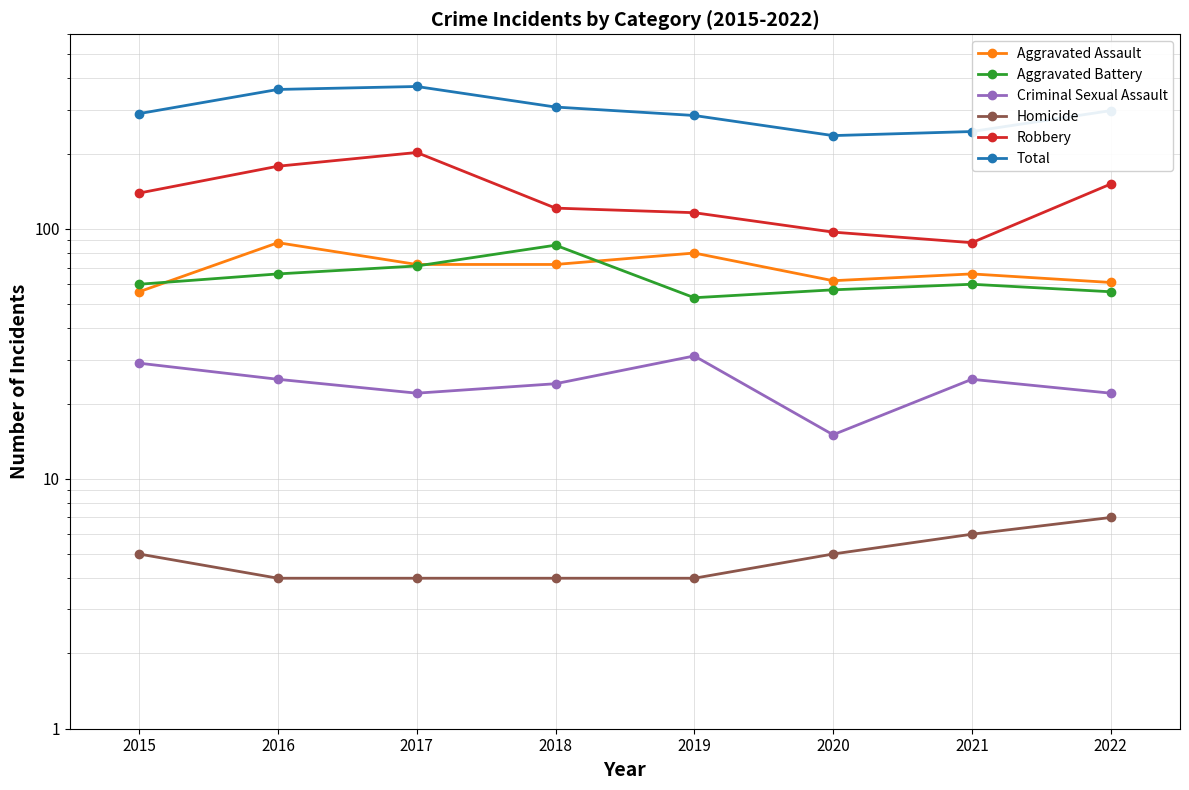

At how many categories does at least one series exceed 101?

8